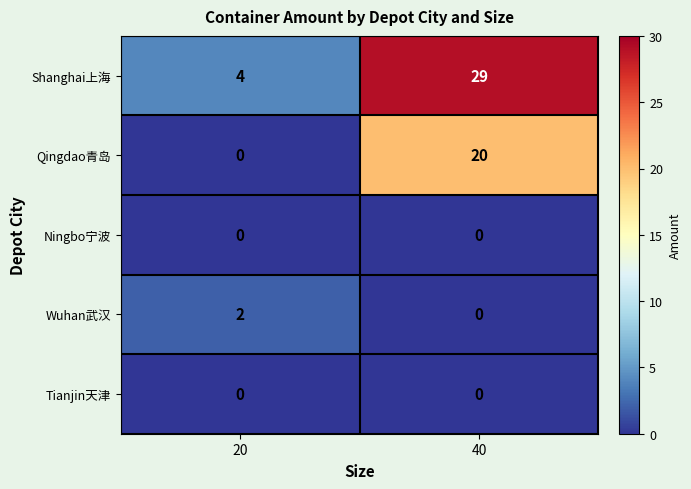

What is the difference between the maximum and minimum values in the Qingdao青岛 series?

20